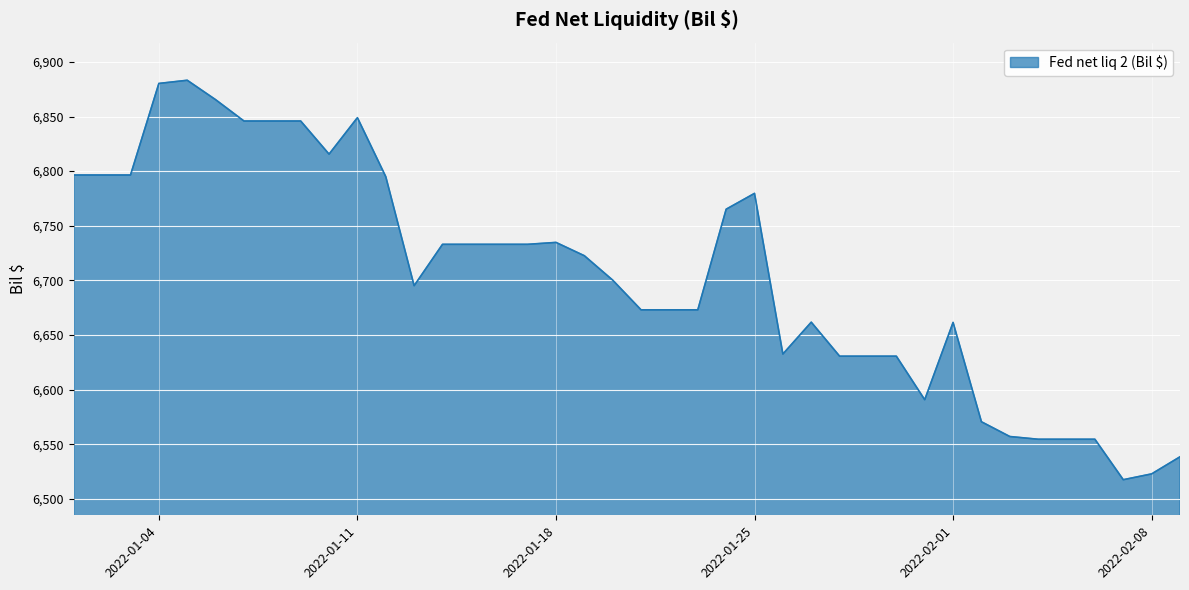

What is the greatest value displayed?

6883.2